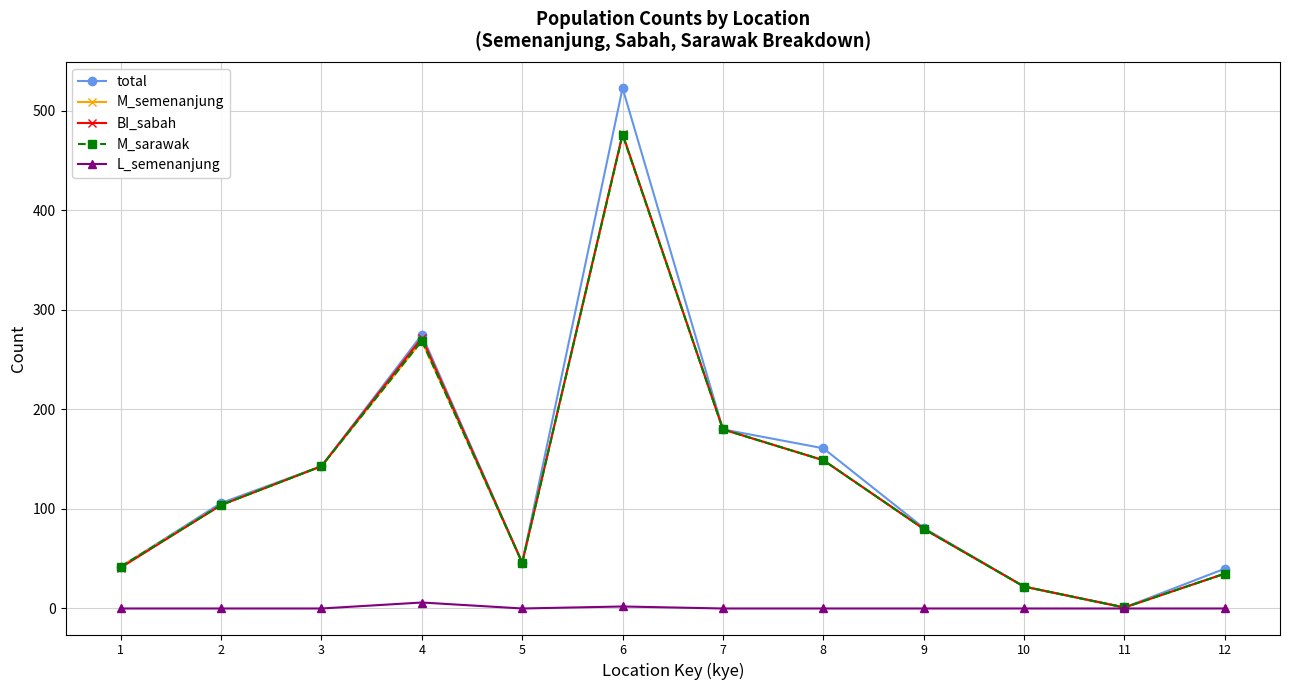

Which series changed the most between 1 and 8?

total